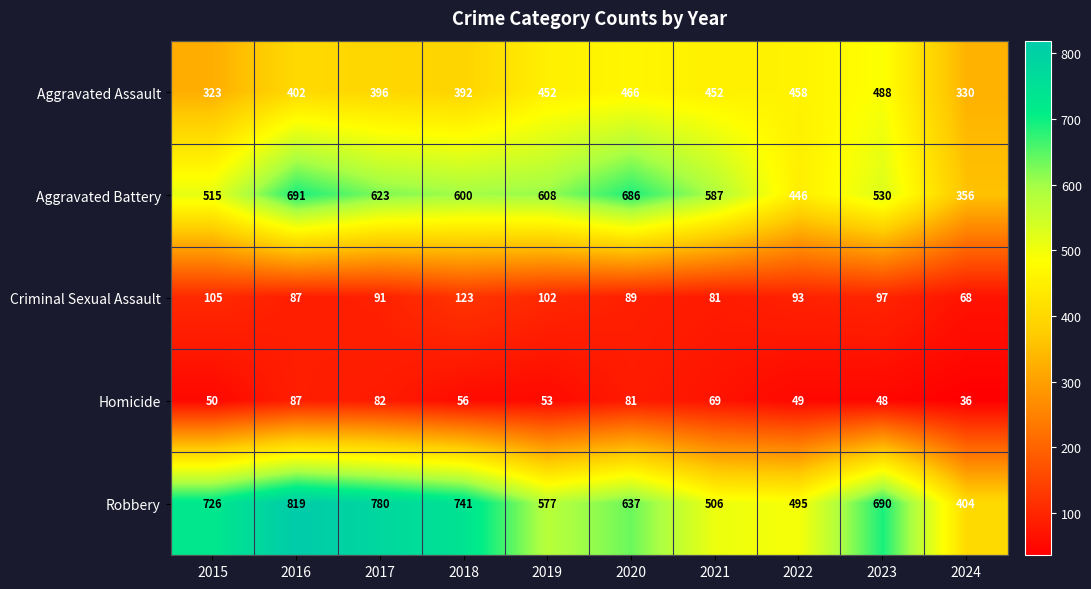

At which category does the chart reach its minimum across all series?

2024